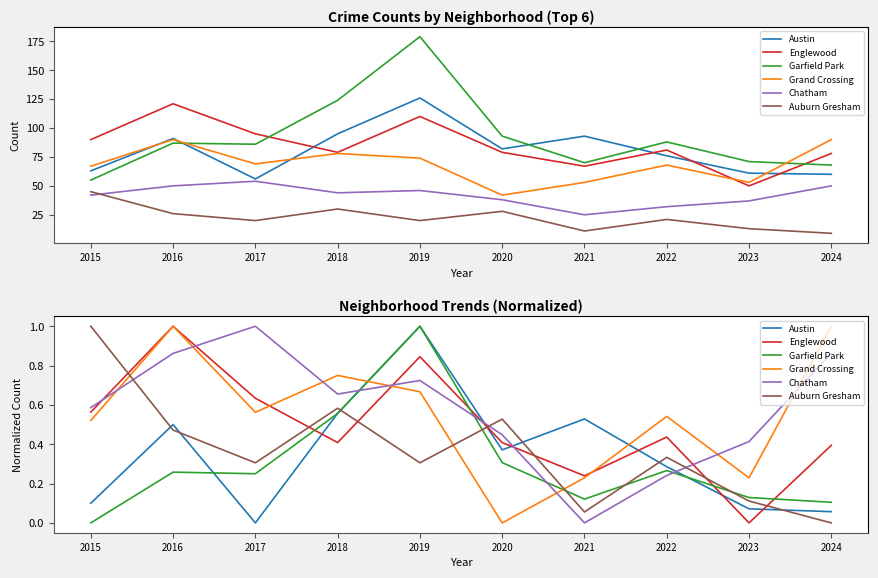

Which category has the highest value across all series?

2019